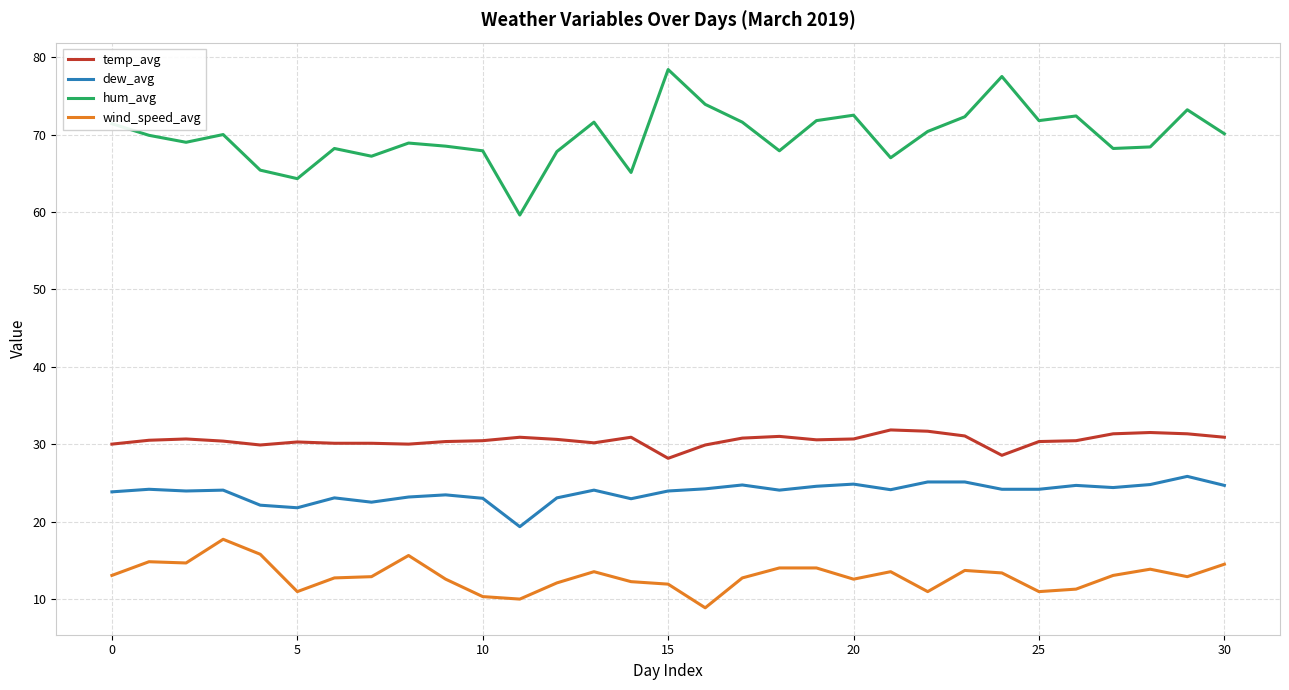

True or false: dew_avg and hum_avg intersect in this chart.

False